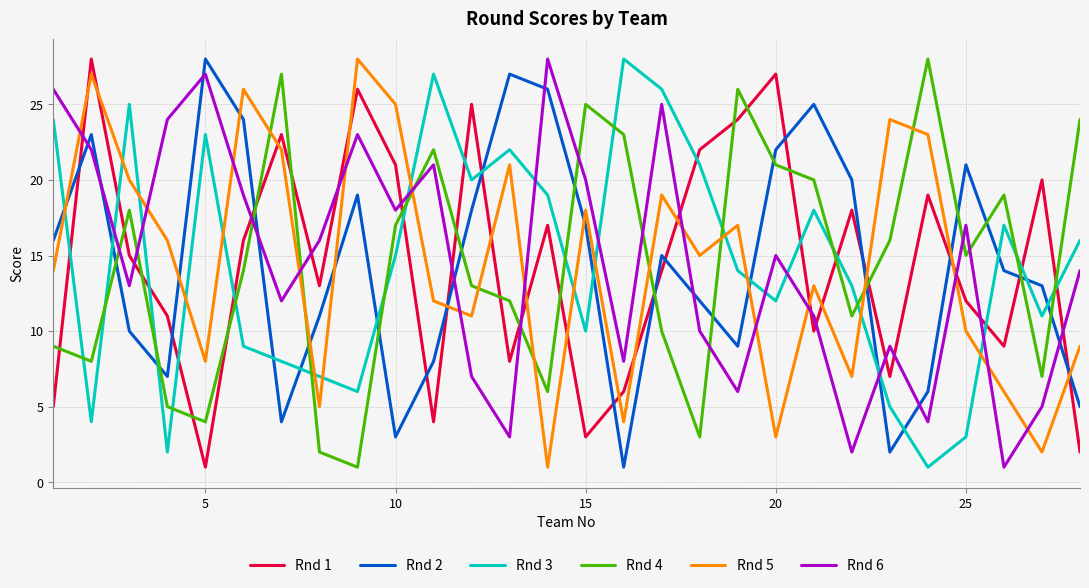

What is the sum of all Rnd 6 values?

406